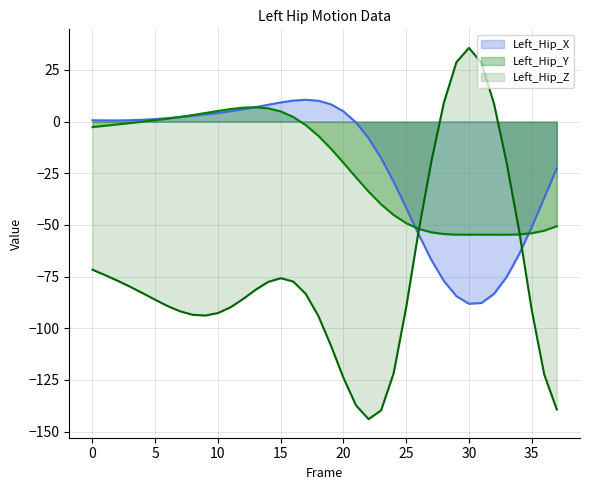

What is the sum of all Left_Hip_X values?

-790.3